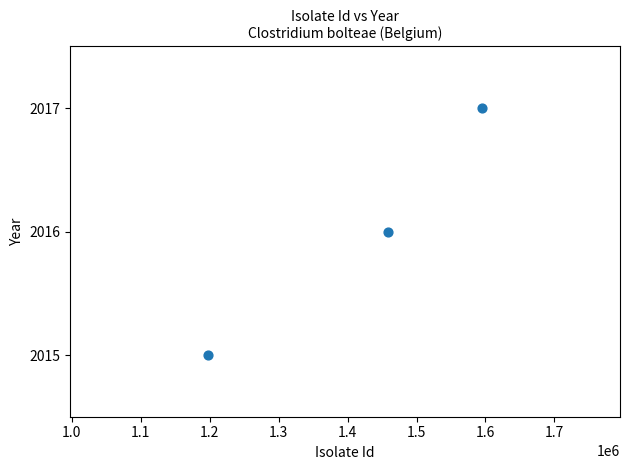

What is the range of X values (max minus min)?

397334